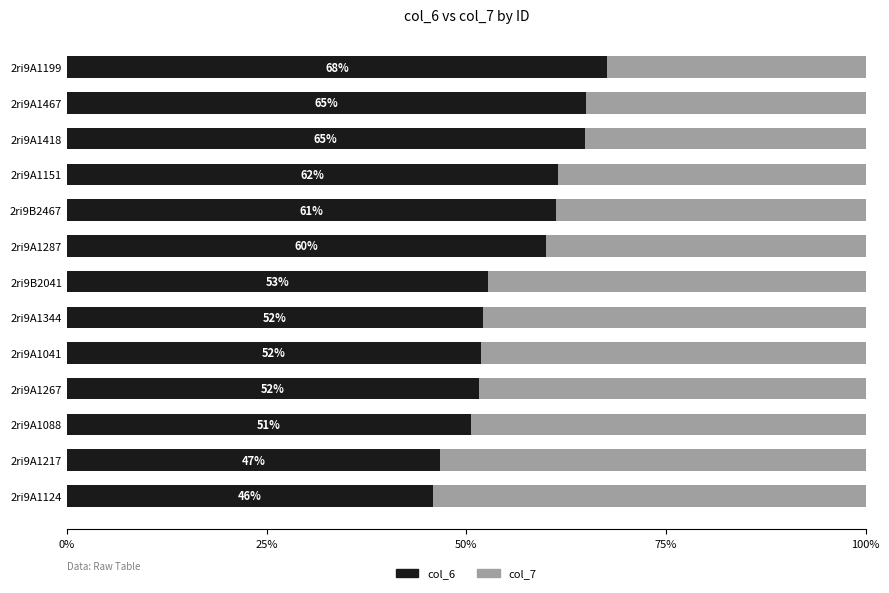

What is the lowest value of the col_6 series?

45.8